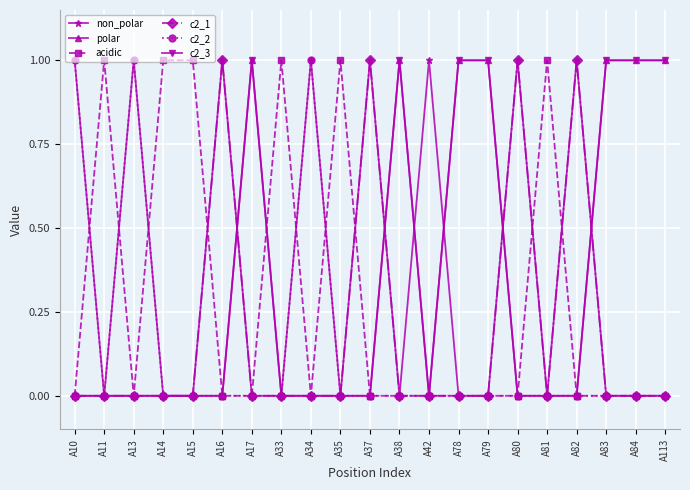

Which category has the lowest value across all series?

A11